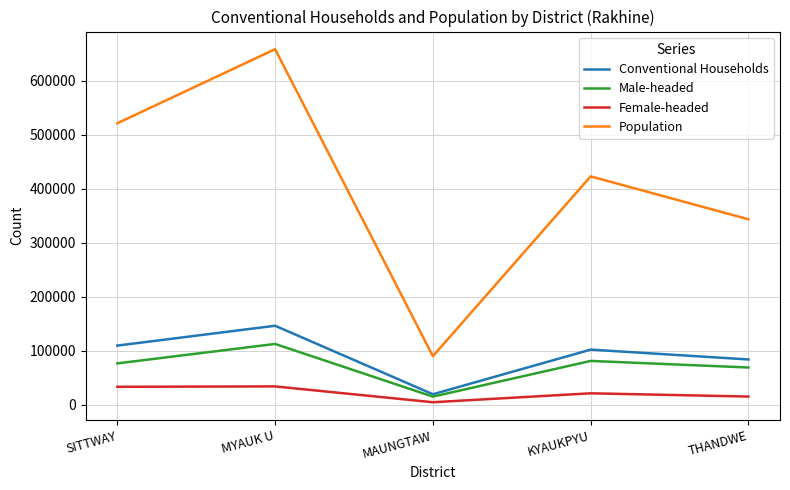

True or false: Female-headed and Population cross at least once.

False